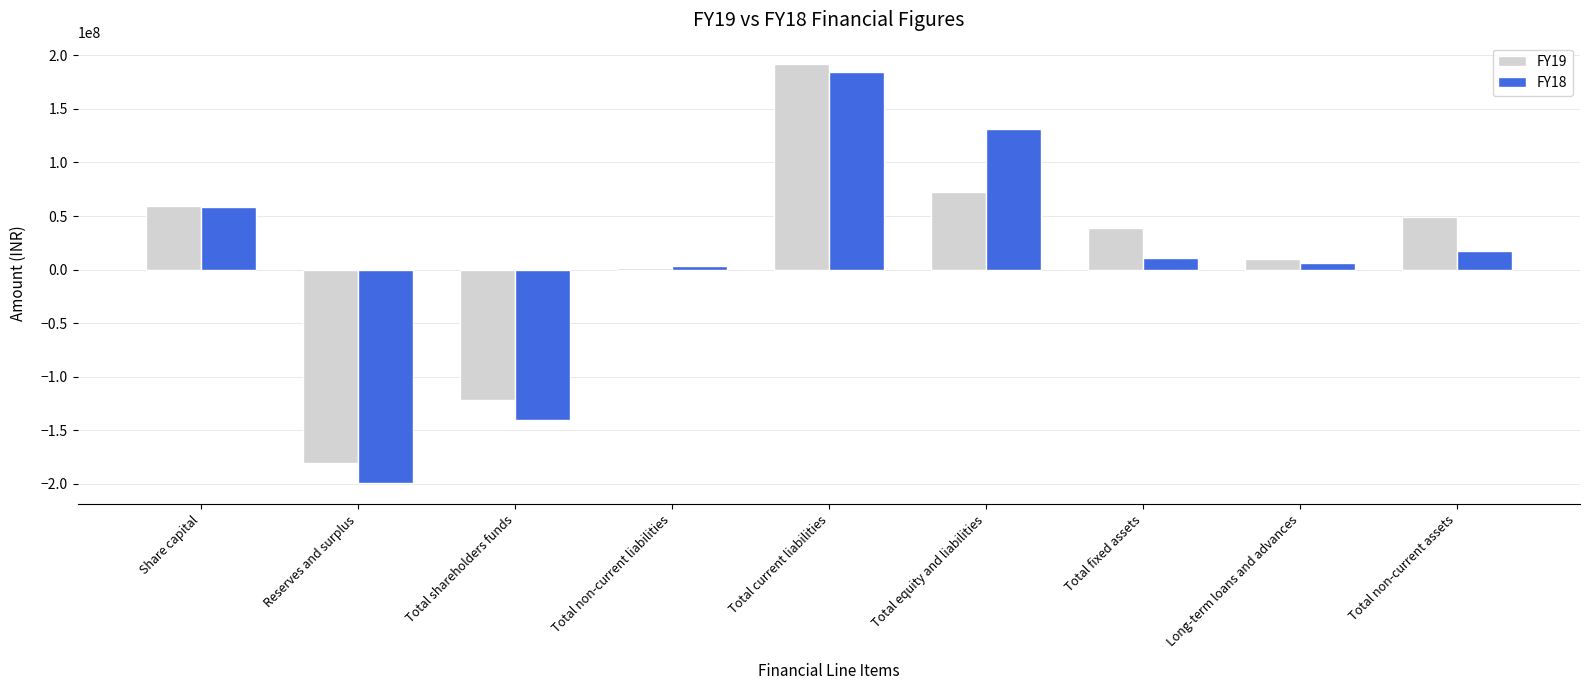

The value of FY19 at Total fixed assets is 38460700. True or false?

True